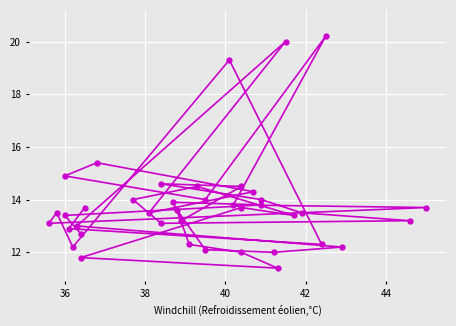

How many data points are less than 13?

11